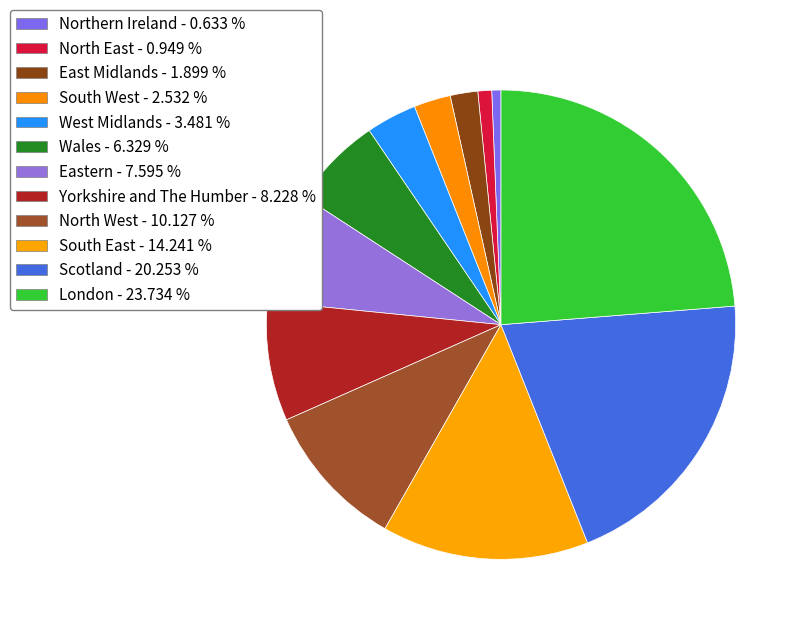

How many segments does this pie chart have?

12